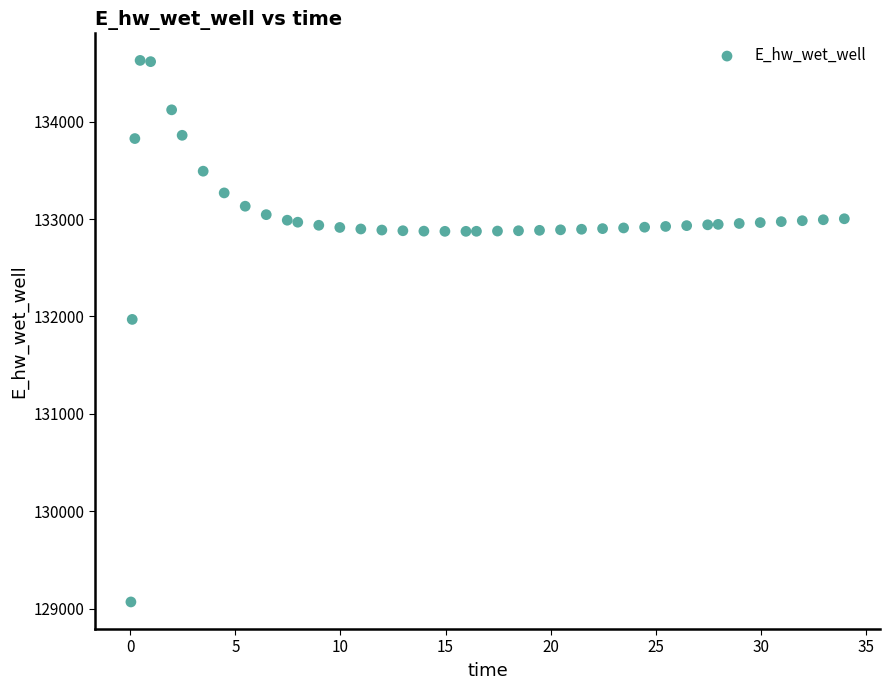

What is the range of Y values (max minus min)?

5557.7